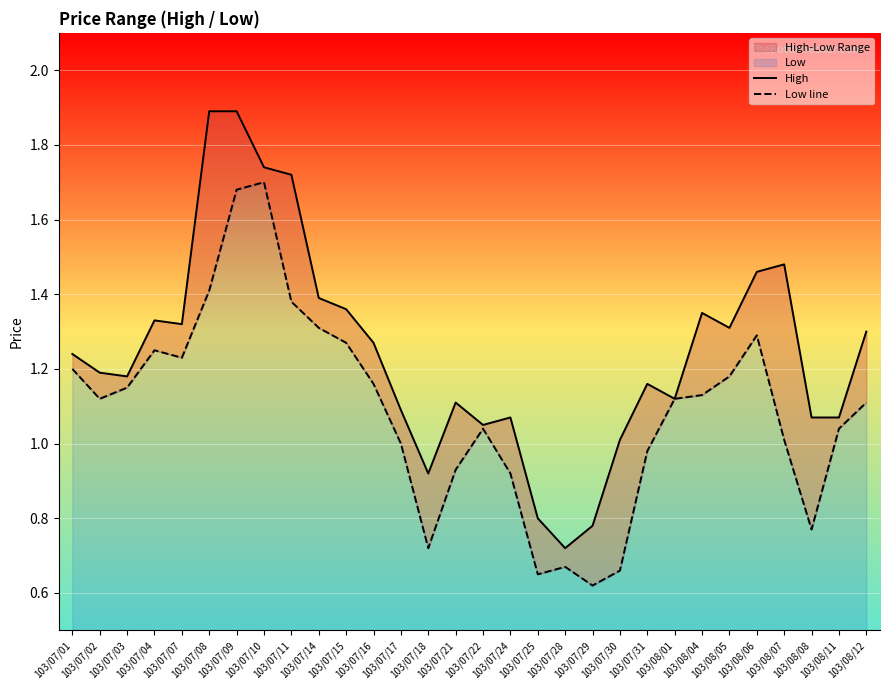

Which series has the largest total across all categories?

High